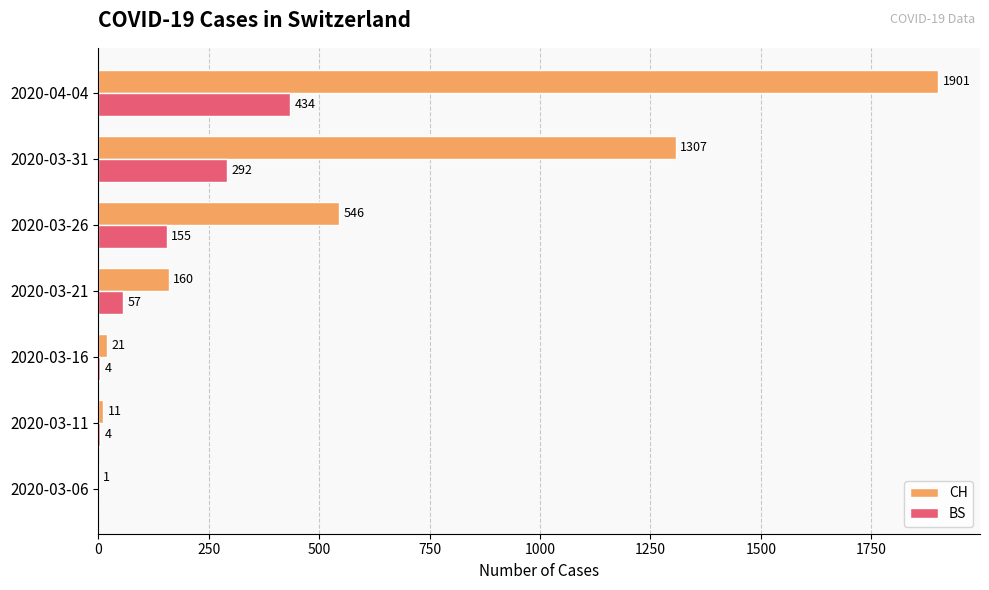

Where is BS nearest to the value 217?

2020-03-26